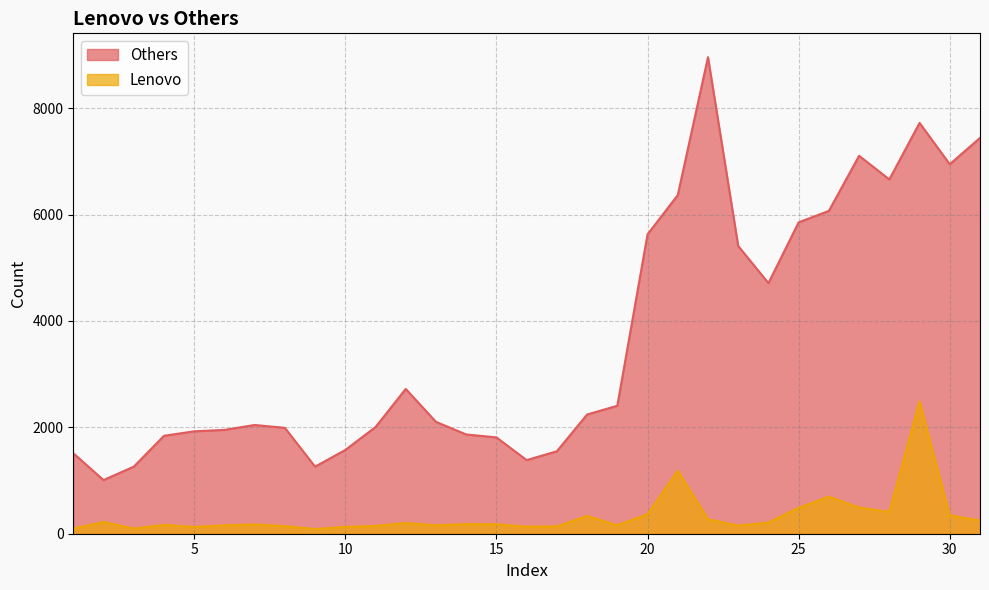

How many lines are shown in the chart?

2